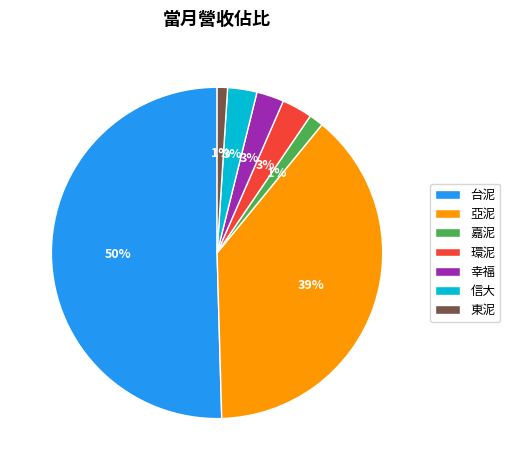

How many slices are in this pie chart?

7